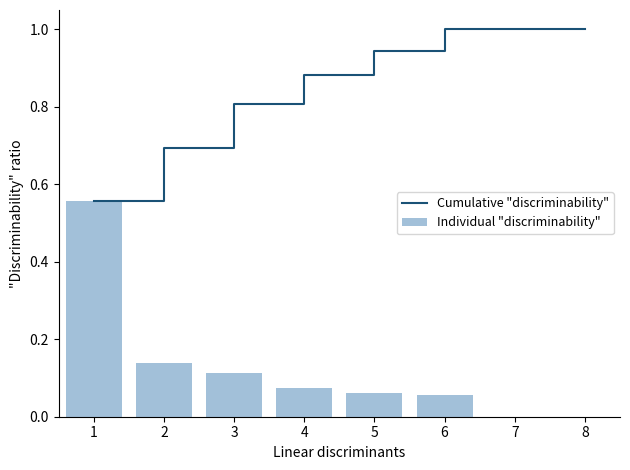

Is it true that Individual "discriminability" equals 0.8 at 1?

False